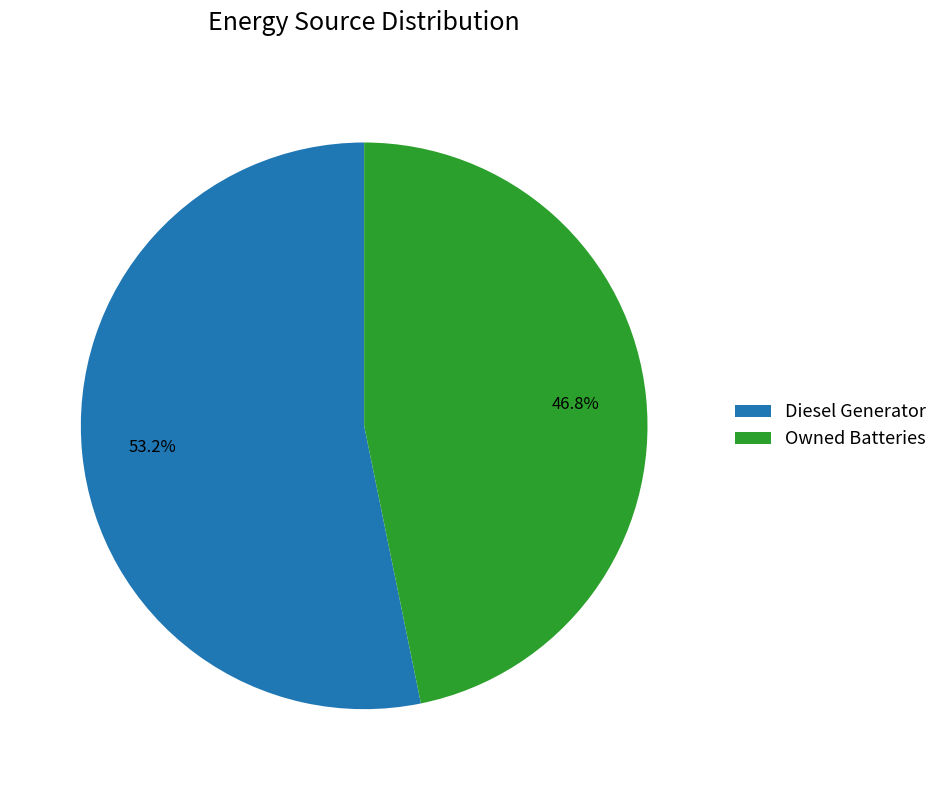

Rank the categories by value from highest to lowest.

Diesel Generator, Owned Batteries